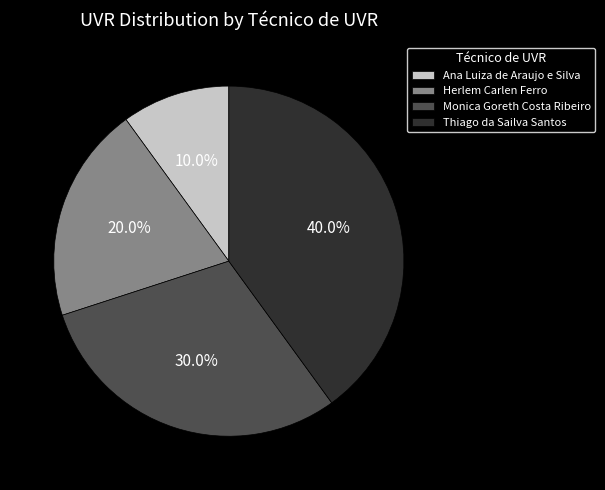

Which slice is the smallest?

Ana Luiza de Araujo e Silva